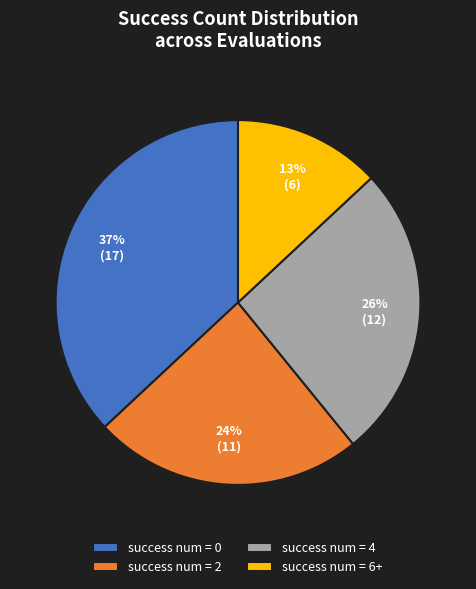

Is there a majority slice in this chart?

No